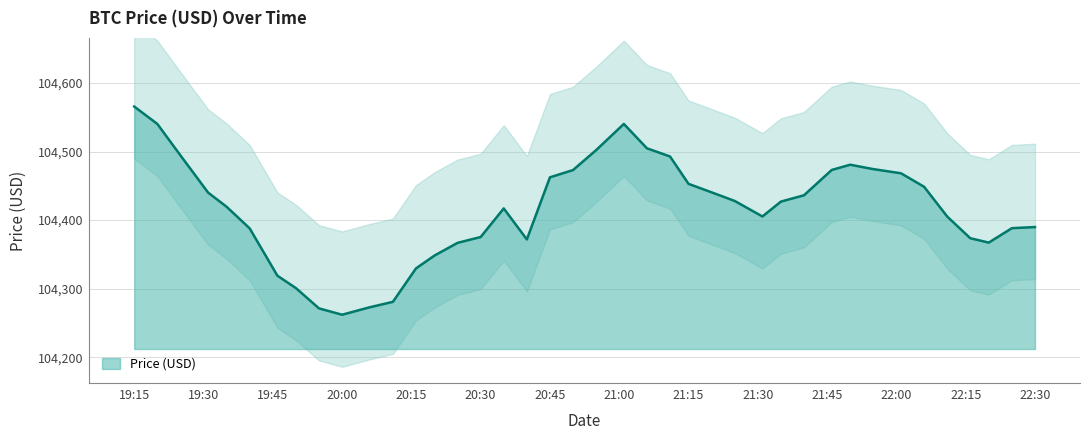

At which label is the value closest to 104413?

2025-06-06 20:35:00